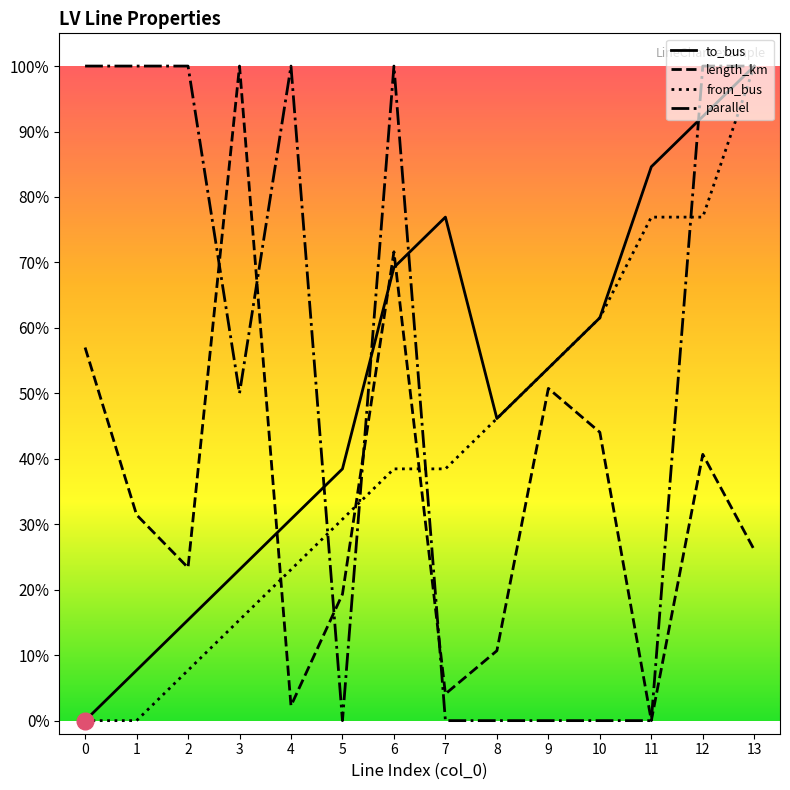

What is the average value of the from_bus series?

0.4